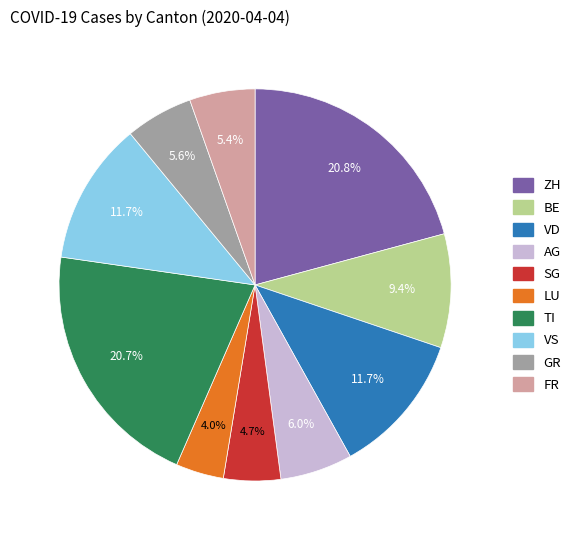

What is the ratio of the value at ZH to the value at BE?

2.2